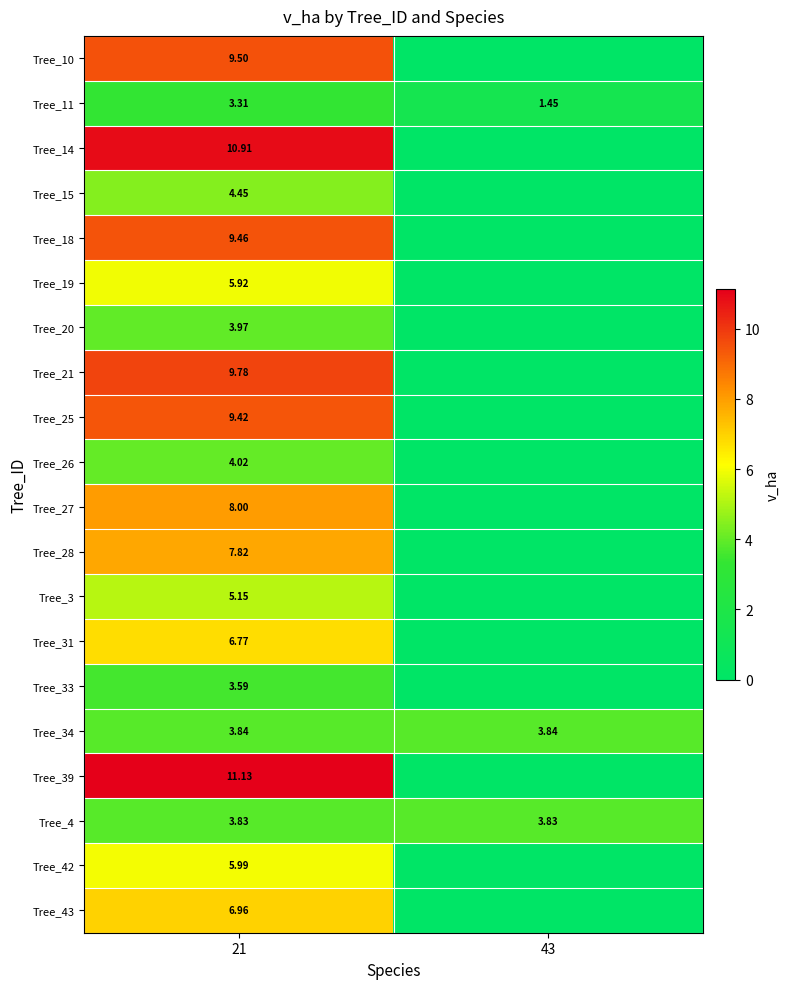

At which label is Tree_34 closest to 3?

21